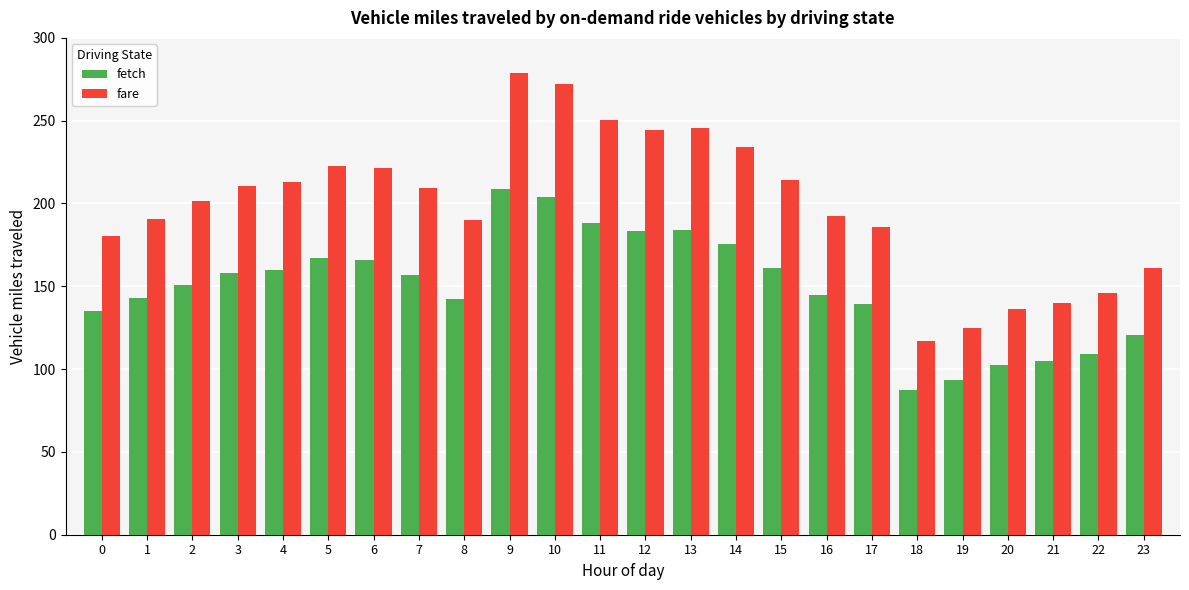

The value of fare at 6 is 221.6. True or false?

True